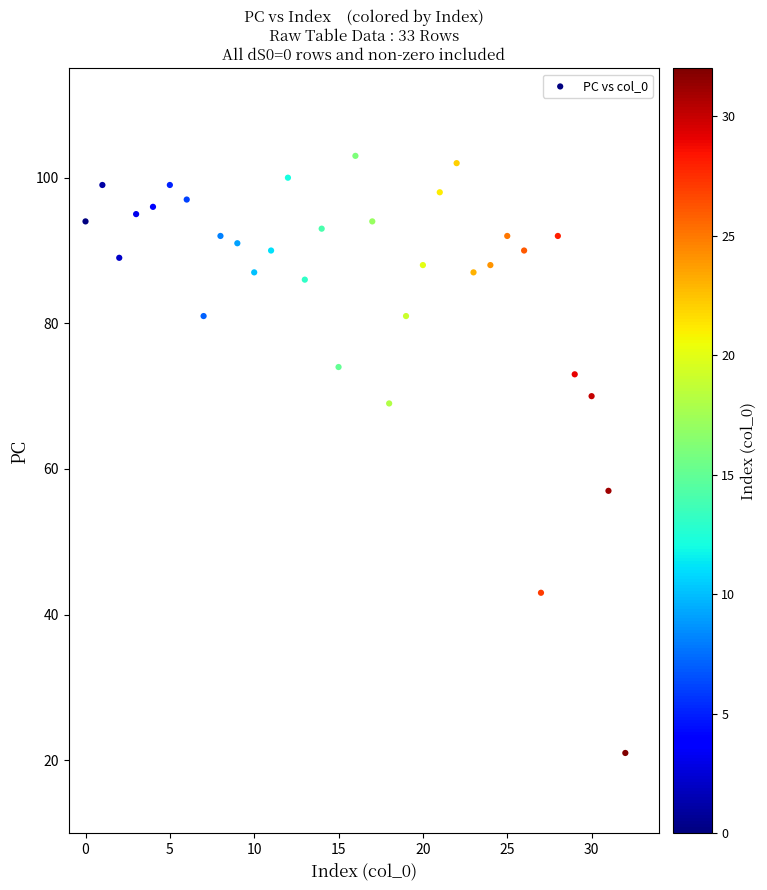

What Y value in the scatter plot is closest to 62?

57